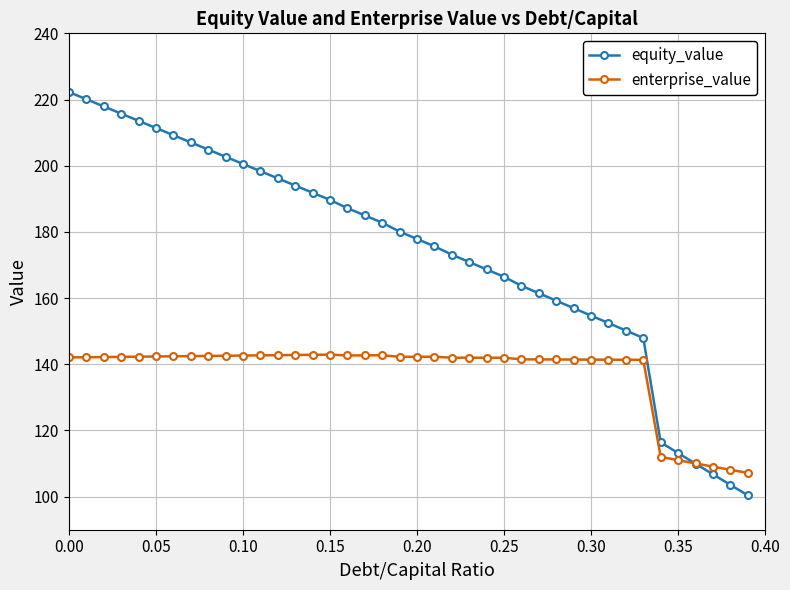

Which series has the largest range (max minus min)?

equity_value